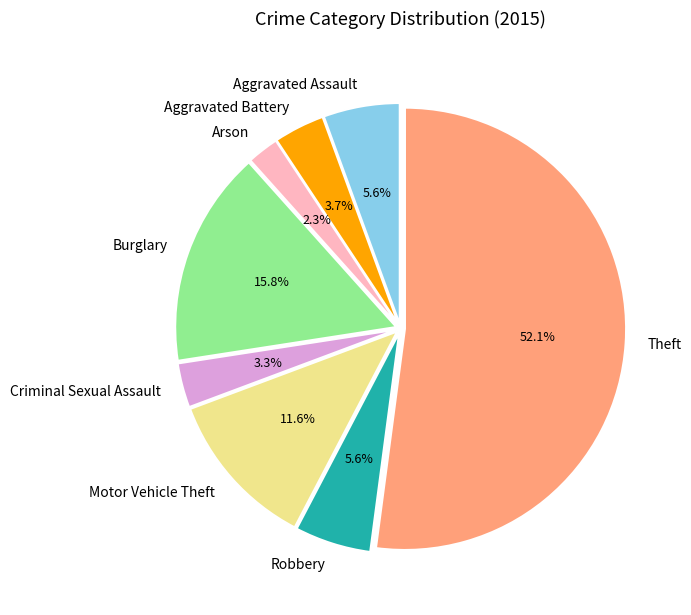

To the nearest percent, what is the difference between the largest and smallest slice percentages?

50%